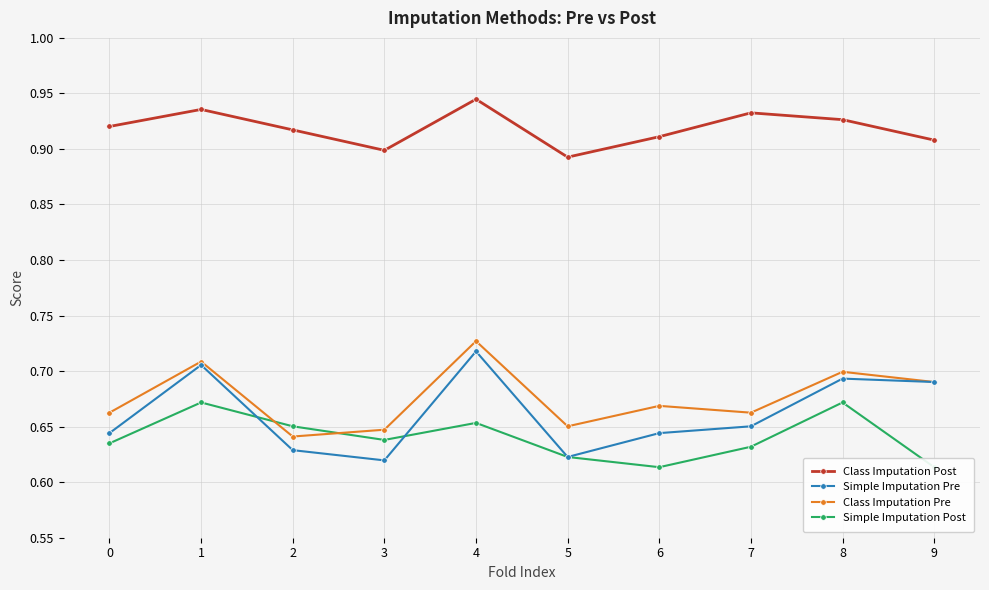

How many Simple Imputation Pre values are between 0 and 1?

10